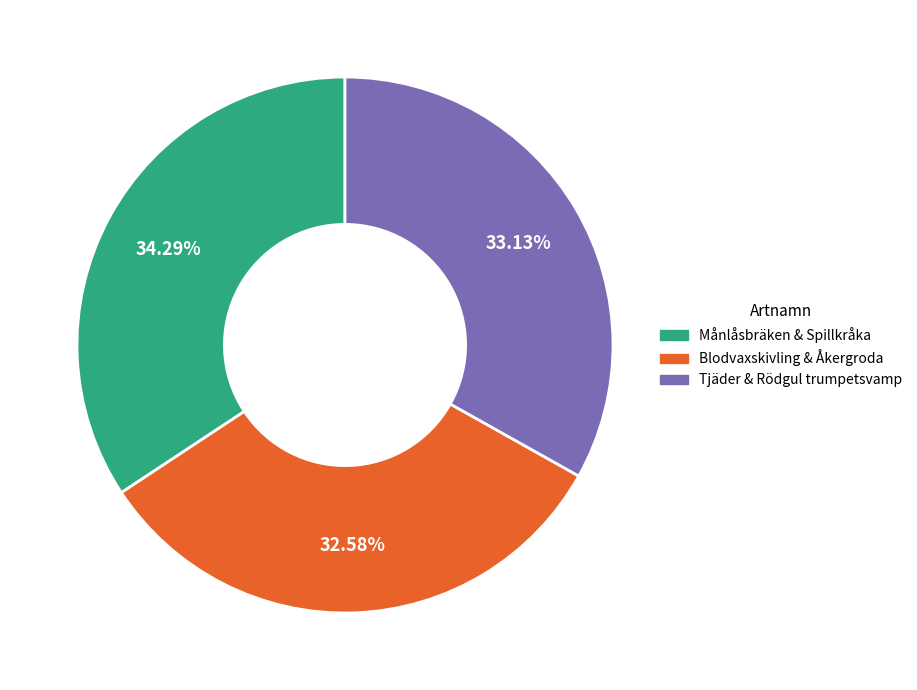

Is there any slice that represents more than half of the pie?

No